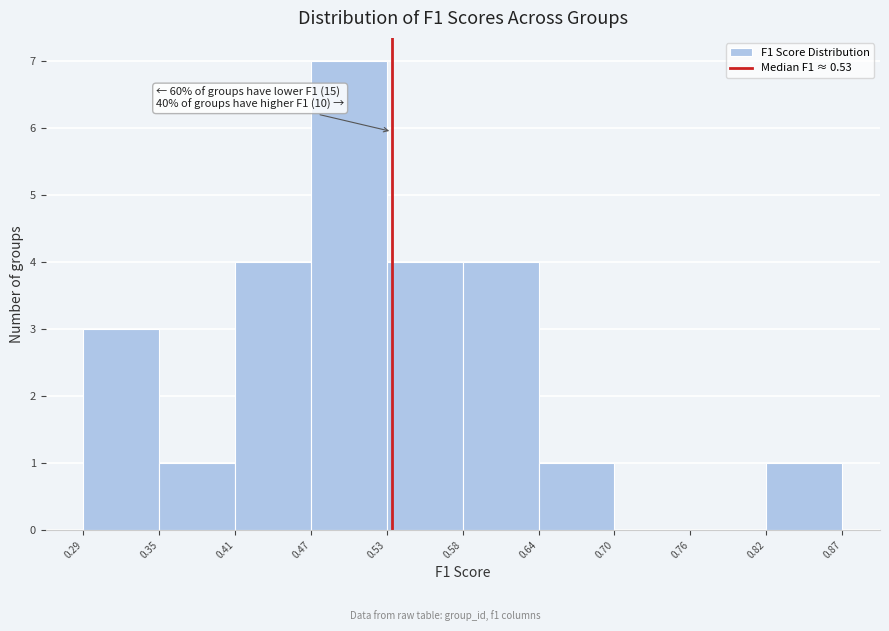

Which range on the x-axis has the tallest bar?

0.47 to 0.53